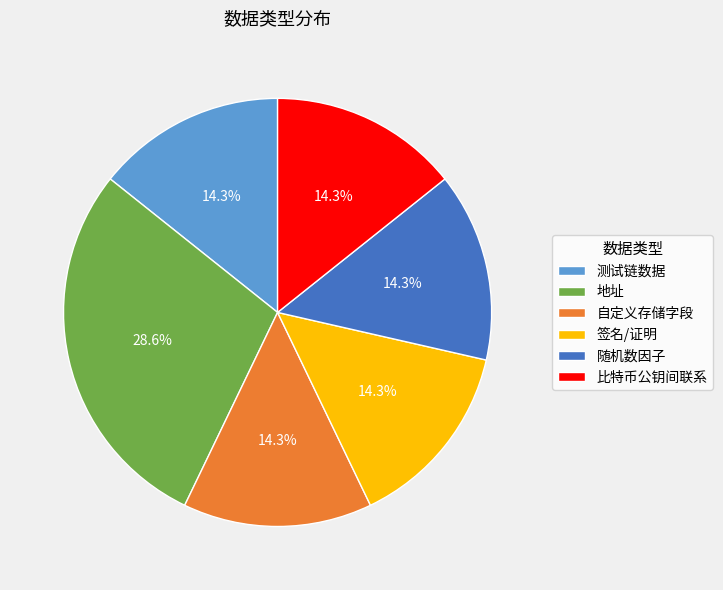

Approximately how many times larger is the value at 签名/证明 compared to 地址?

0.5